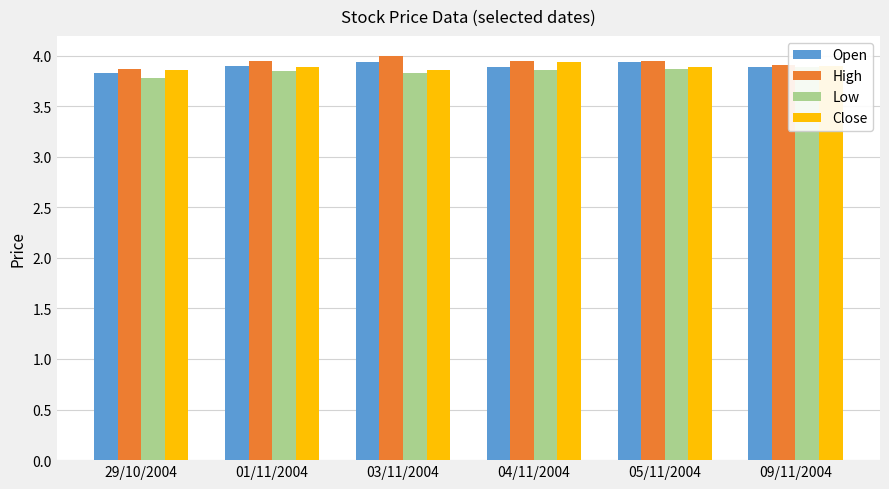

At how many categories does at least one series exceed 3?

6